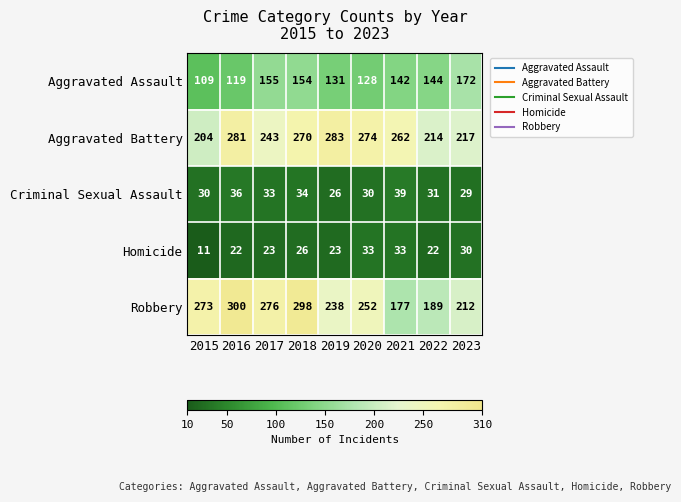

At which label does Aggravated Battery first exceed 262?

2016